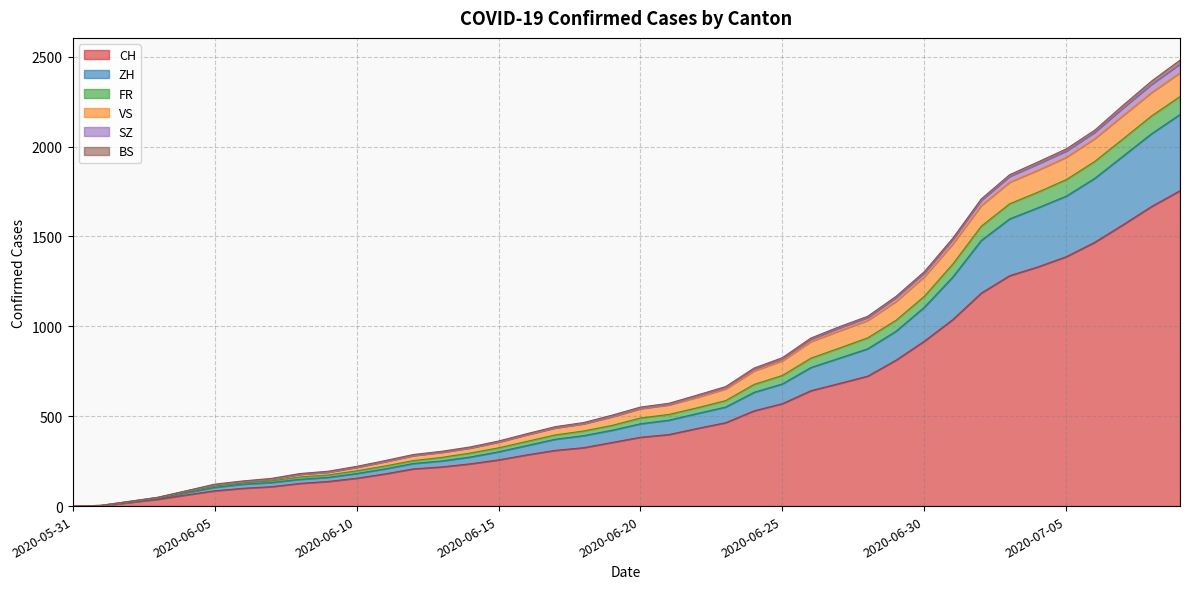

The value of SZ at 2020-06-17 is 685. True or false?

False